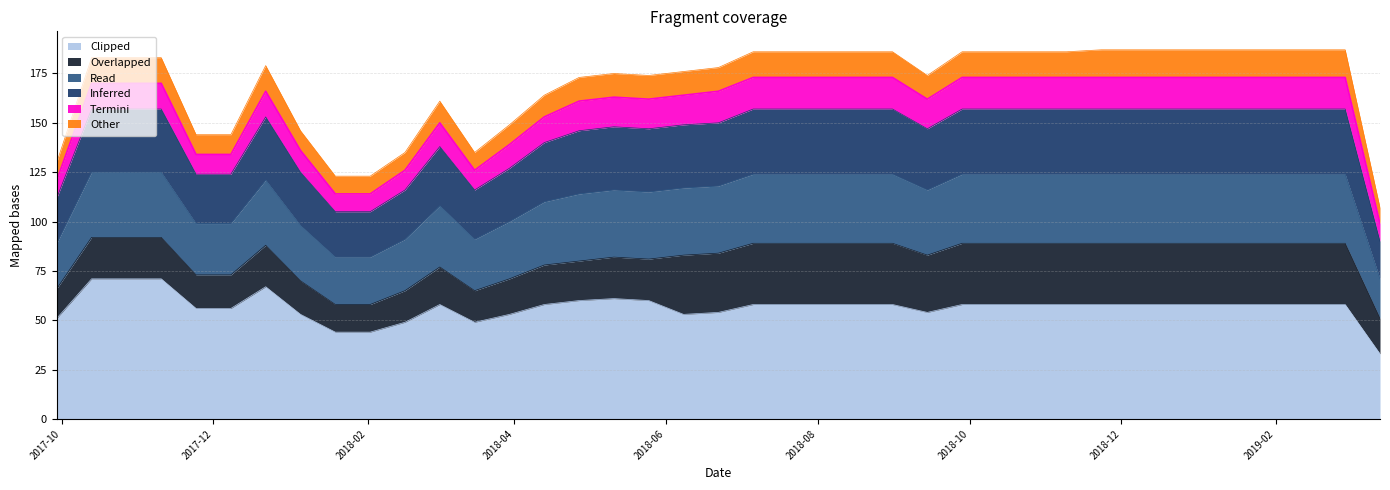

What is the lowest value of the Clipped series?

33